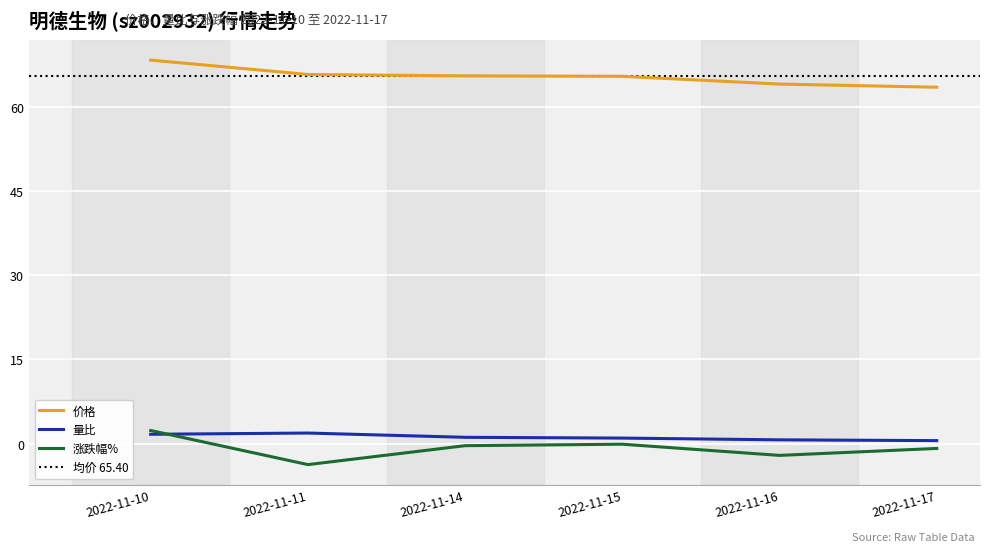

List the series in order of their peak value, highest first.

价格, 涨跌幅%, 量比